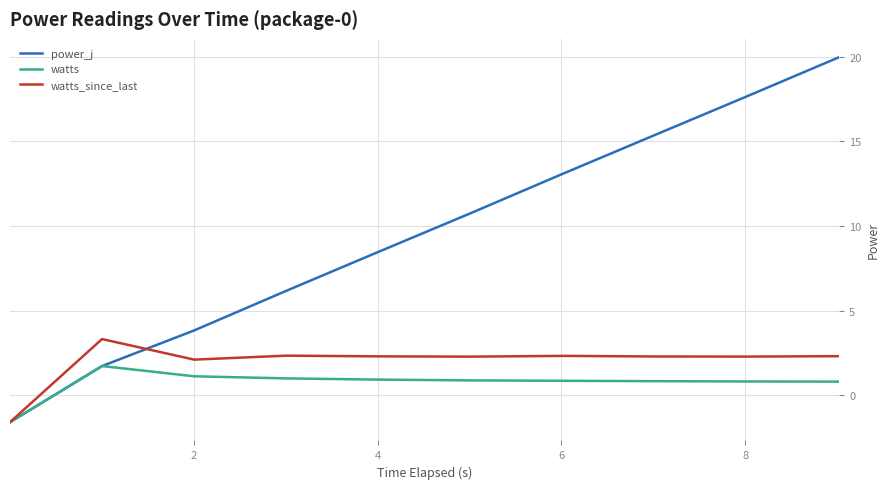

How many negative values does the power_j series have?

1